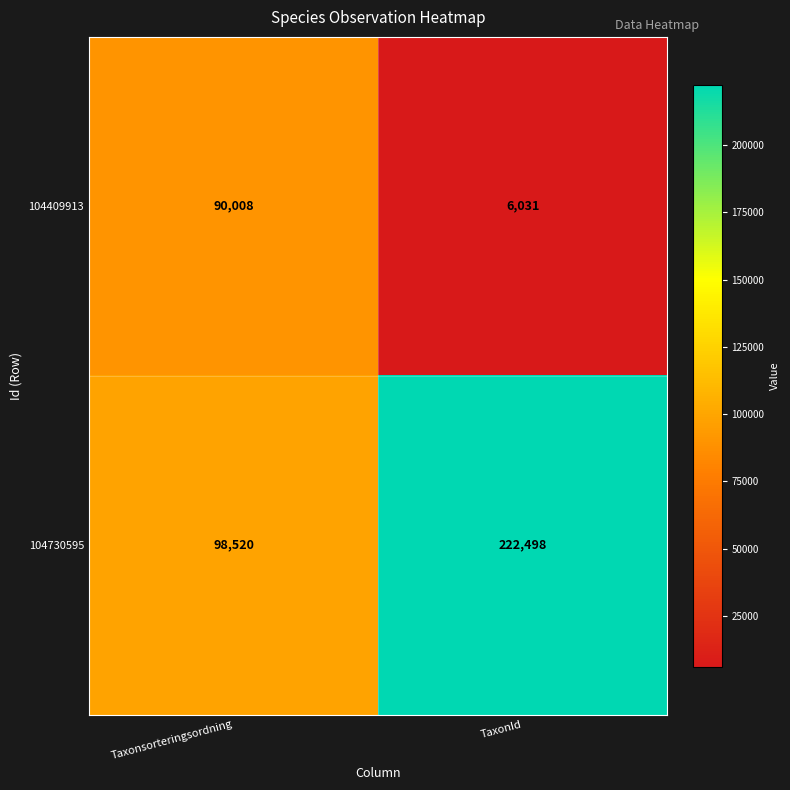

What is the maximum value shown in the chart?

222498